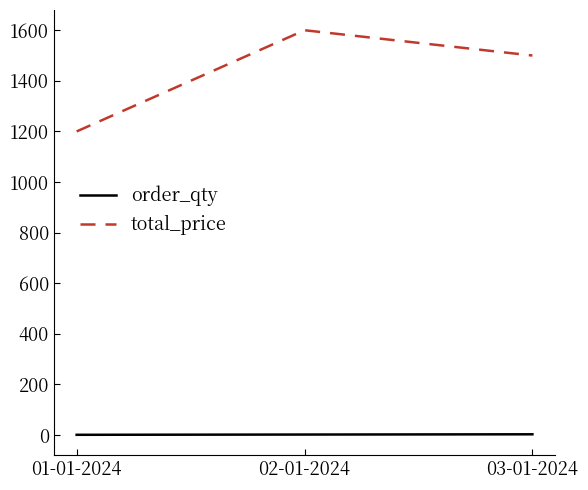

Which series has the largest total across all categories?

total_price